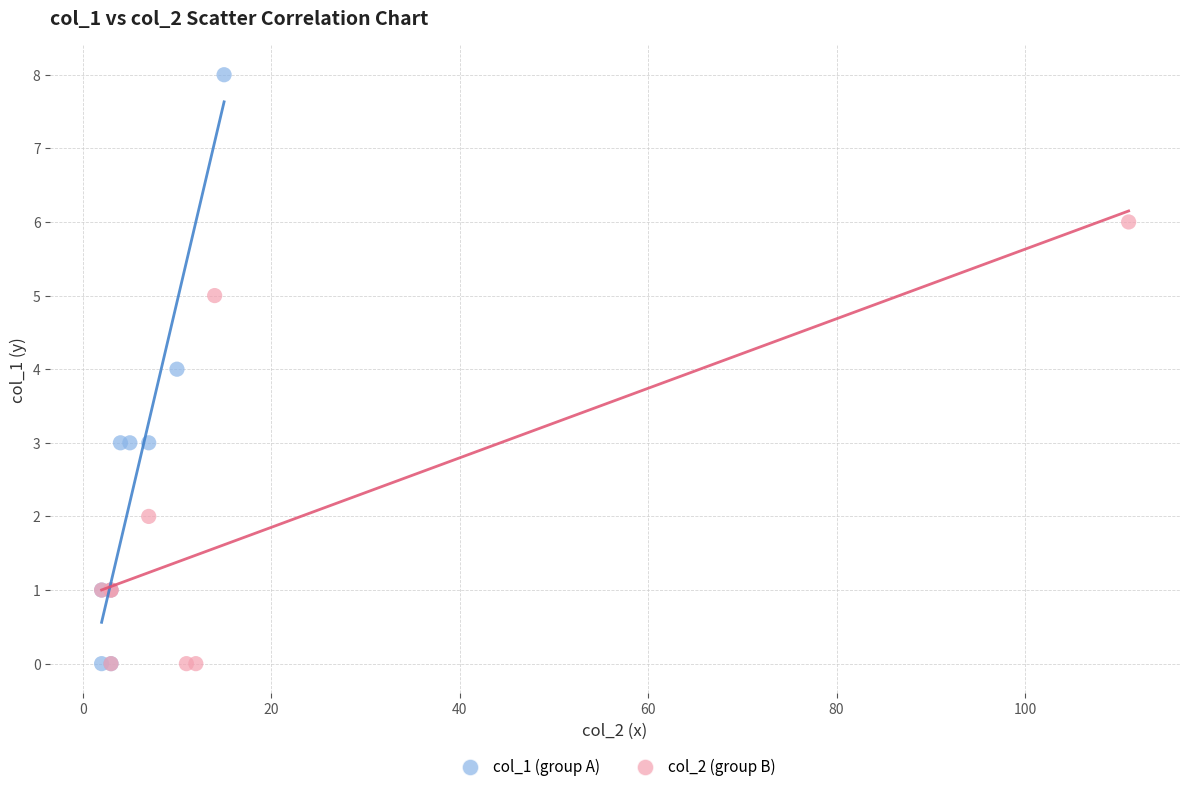

Which series has the widest spread of Y values?

col_1 (group A)